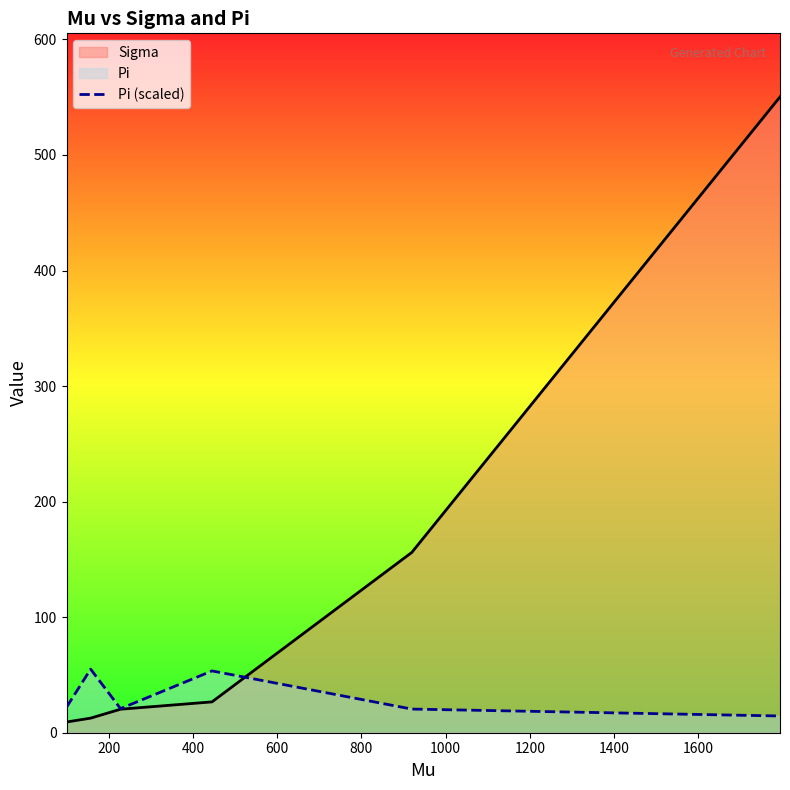

What is the highest value of the Pi (scaled) series?

55.0